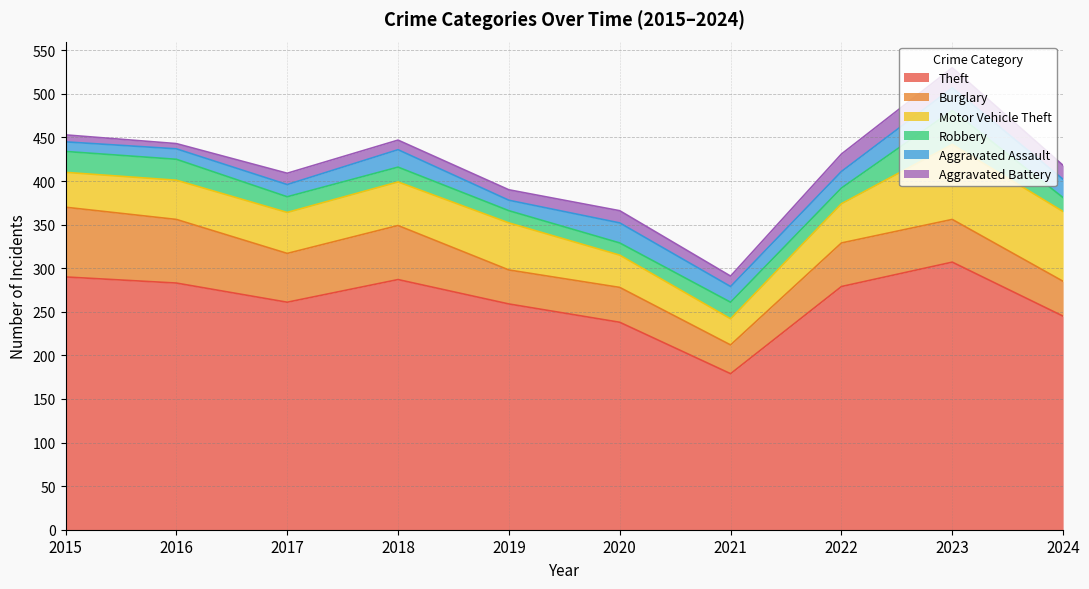

What is the difference between the Burglary values at 2015 and 2023?

31